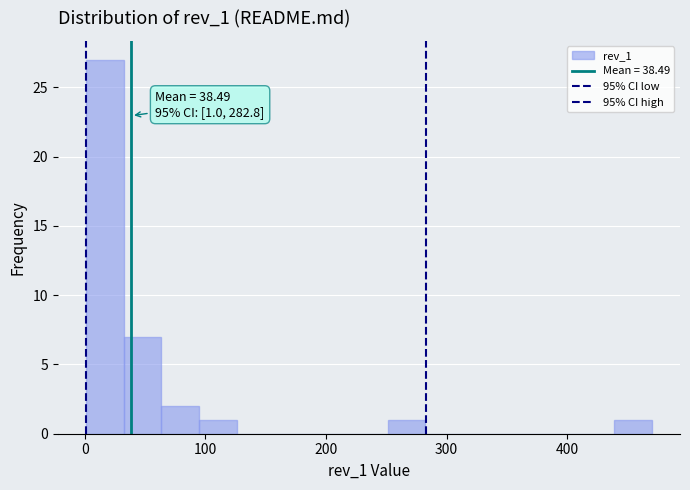

Read against the x-axis, roughly where is the centre of the tallest bar?

20